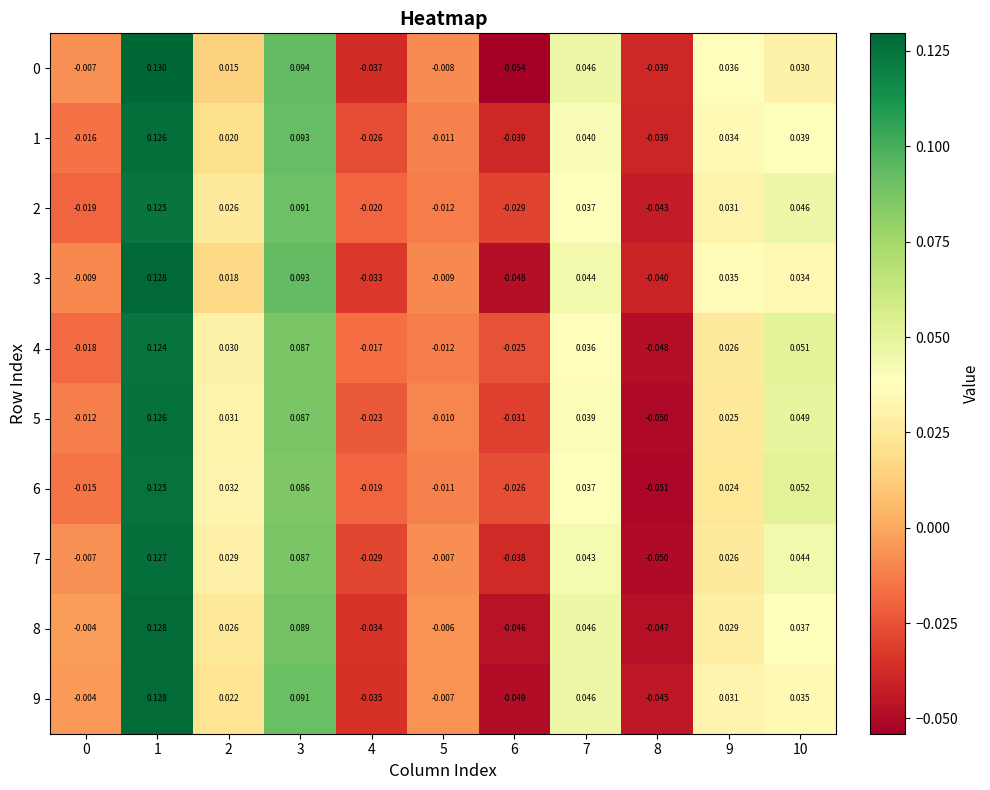

Is the value of 0 at 1 greater than the value of 6 at 7?

Yes